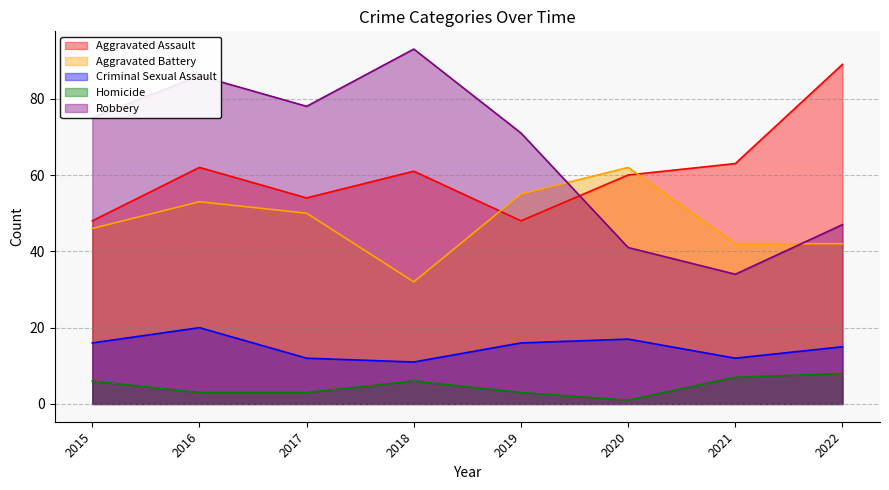

List the labels in order of Robbery value, smallest first.

2021, 2020, 2022, 2019, 2015, 2017, 2016, 2018